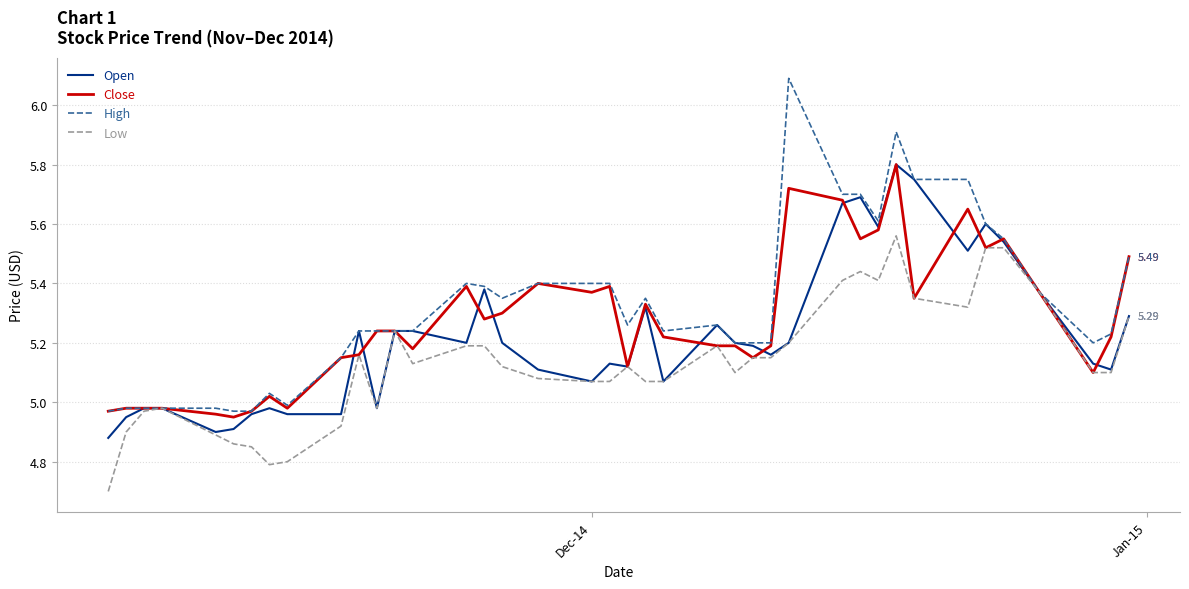

Which series has the widest spread of values?

High